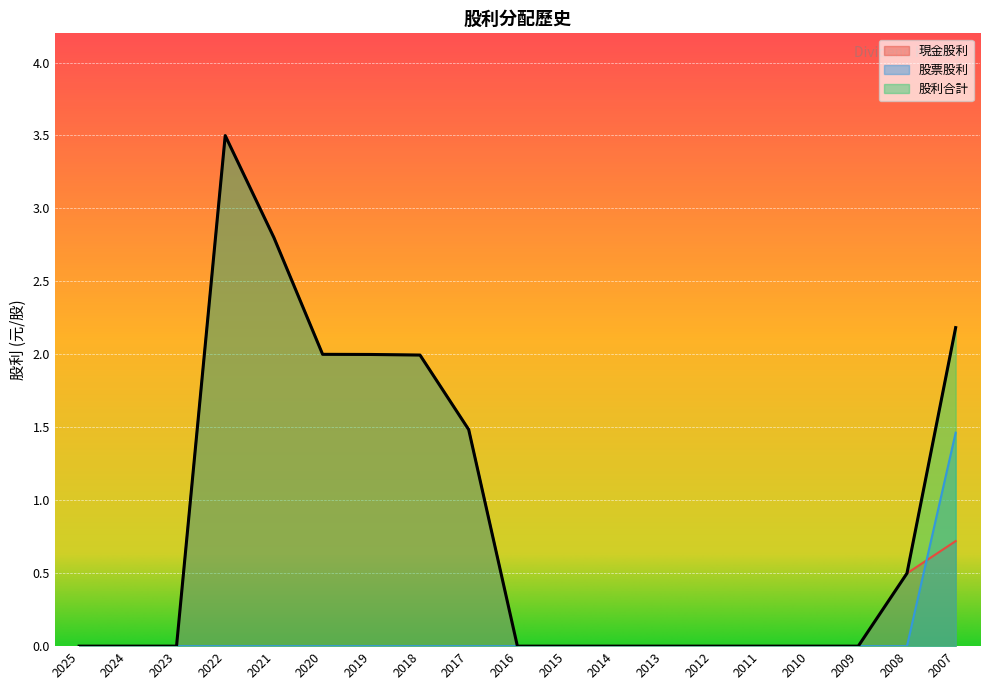

List the series in order of their peak value, highest first.

現金股利, 股利合計, 股票股利